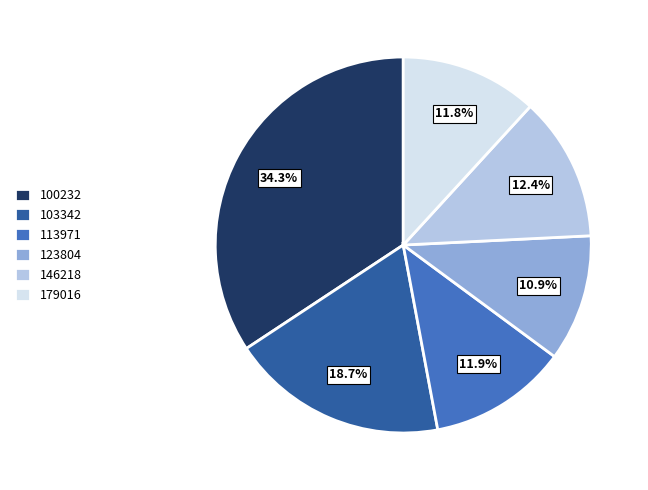

Which slice is the largest?

100232